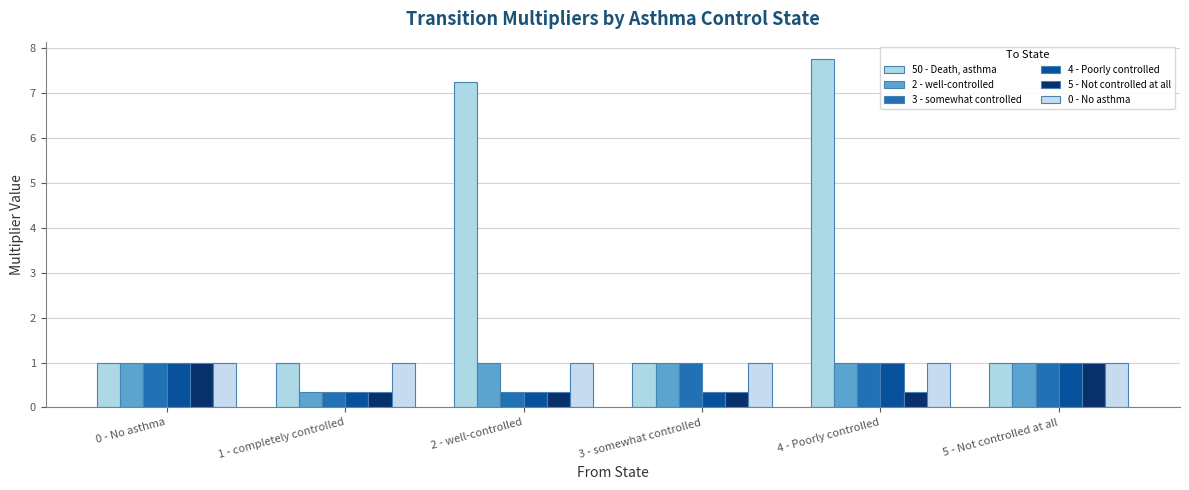

The value of 5 - Not controlled at all at 4 - Poorly controlled is 0.3. True or false?

True